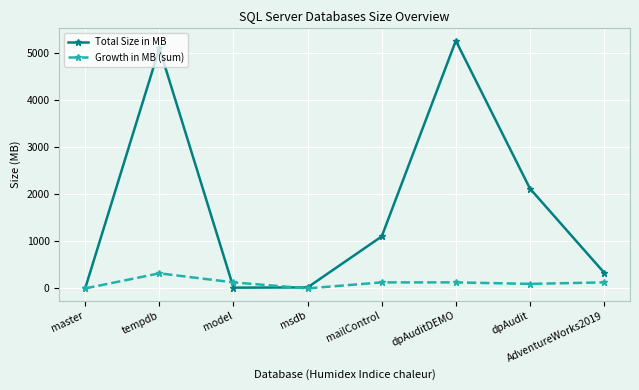

How many categories are shown in the chart?

8